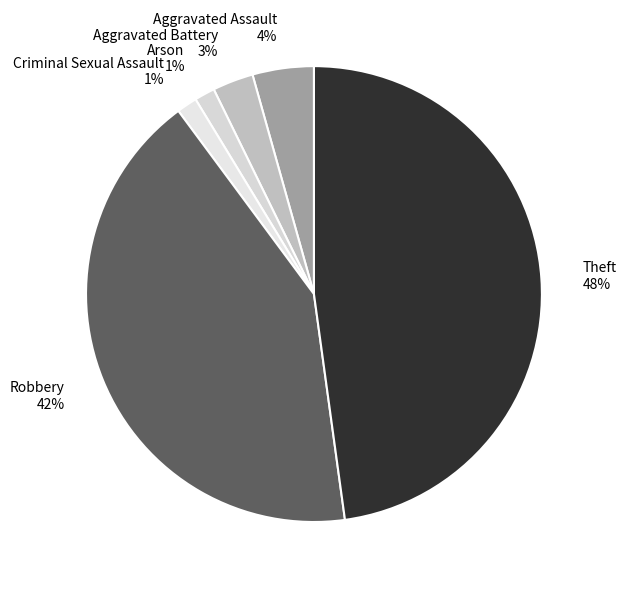

To the nearest percent, what percentage of the pie is Aggravated Battery 3%?

3%